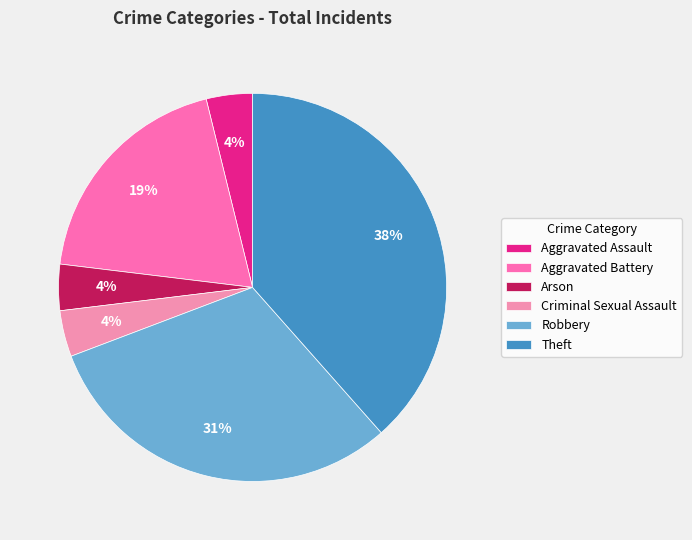

Which category has the biggest portion of the pie?

Theft